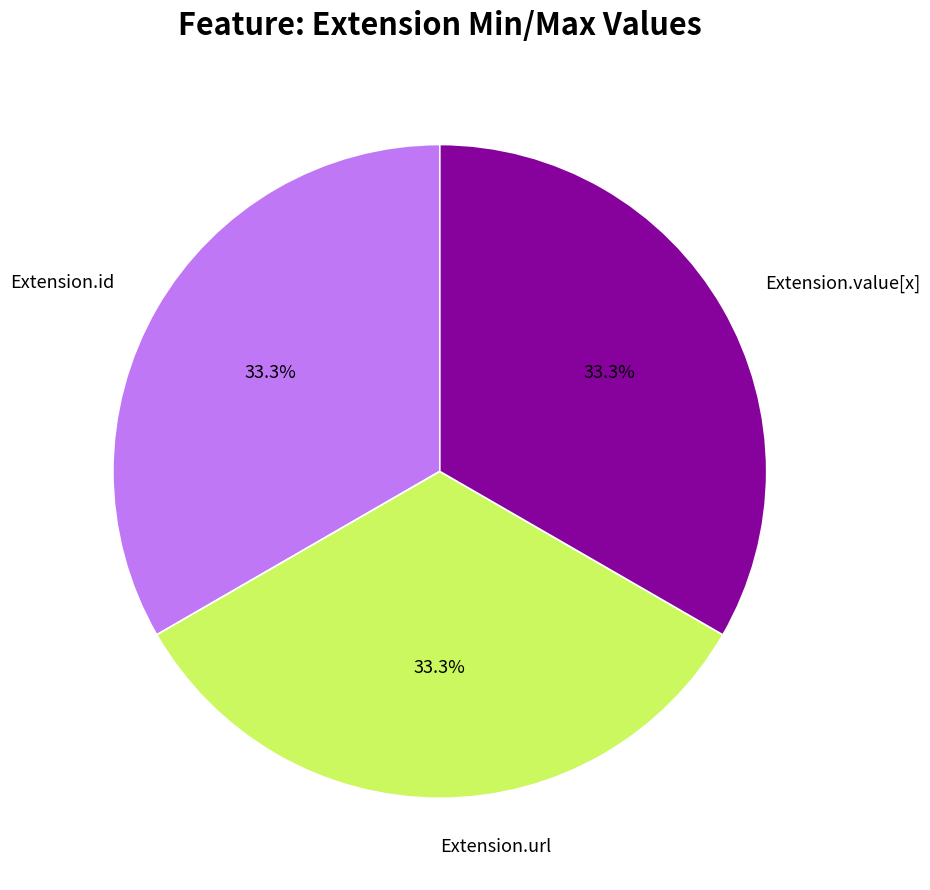

Approximately how many times larger is the value at Extension.url compared to Extension.value[x]?

1.0